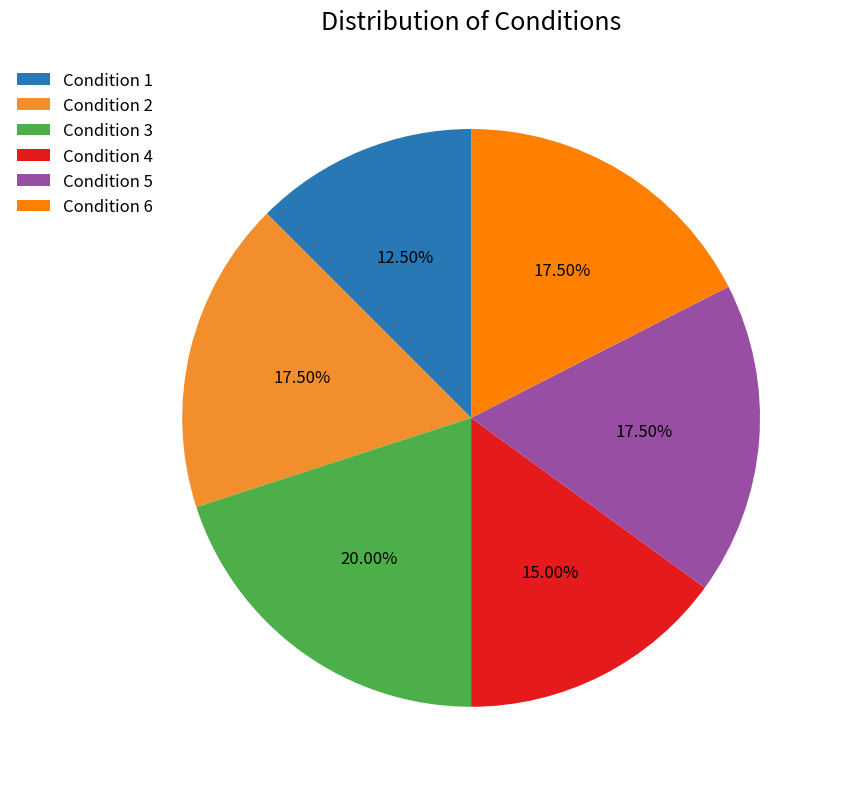

What is the ratio of the value at Condition 3 to the value at Condition 1?

1.6